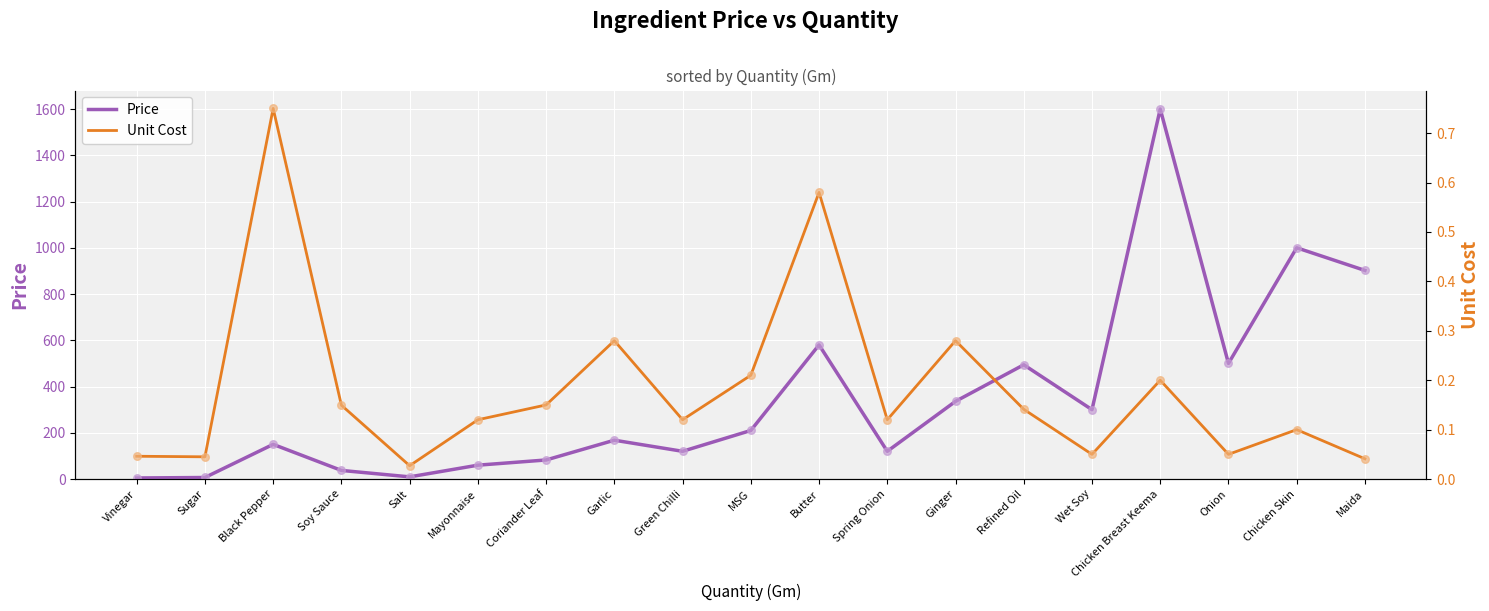

At which category is the sum across all series the highest?

Chicken Breast Keema